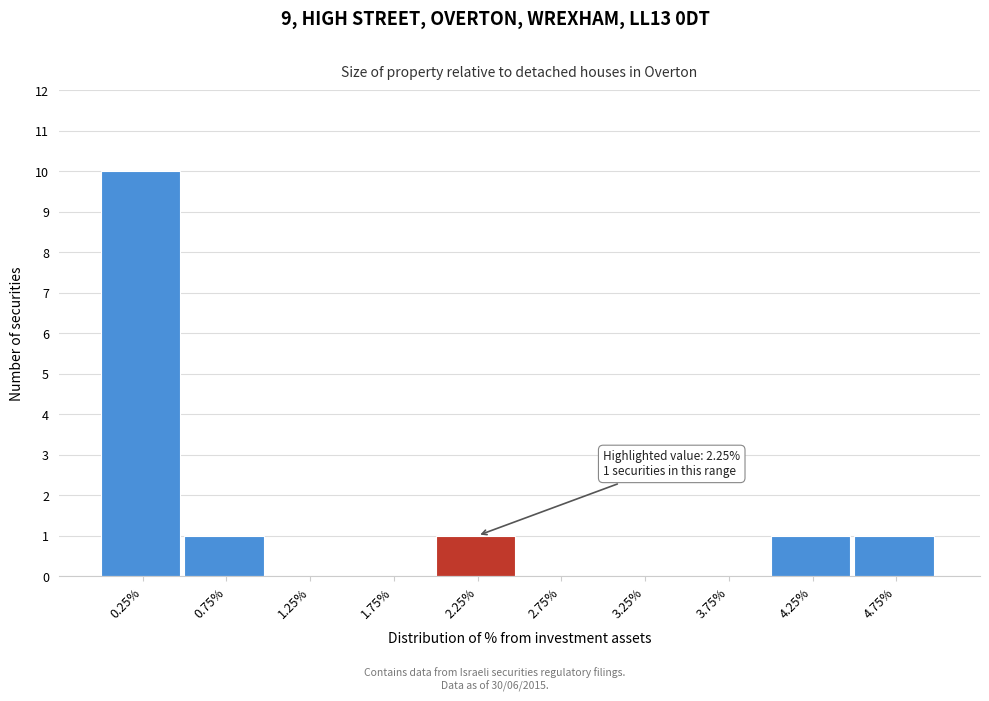

Over which range of the x-axis is the bar tallest?

0.0 to 0.5